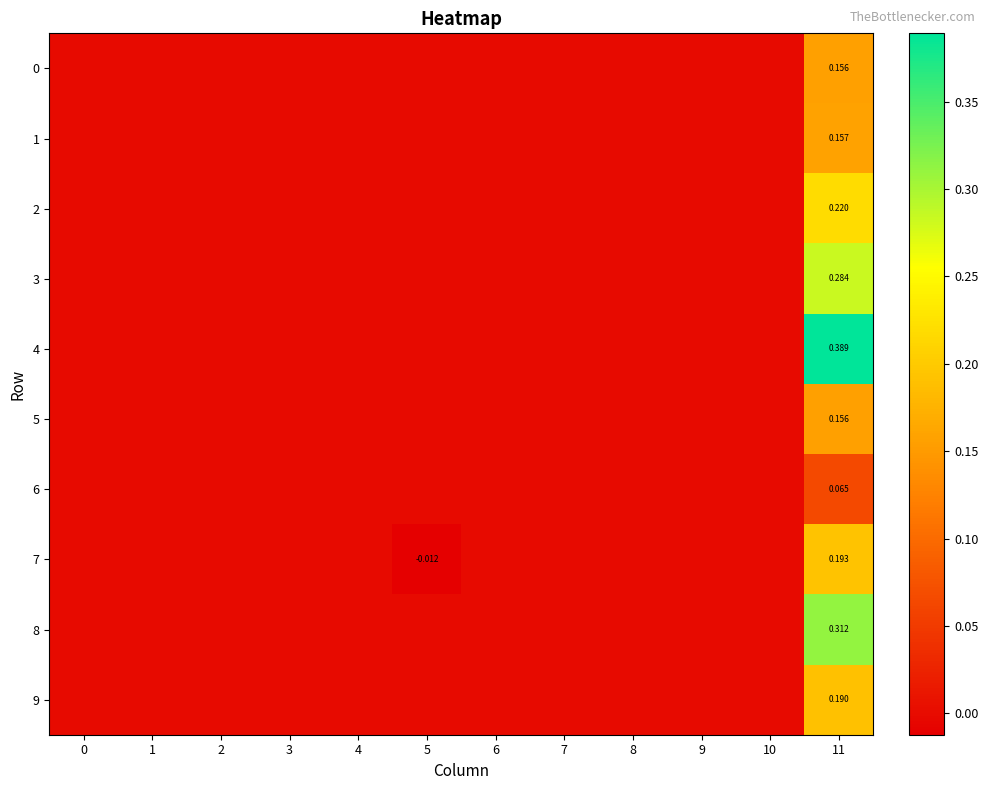

At which category is the sum across all series the highest?

11